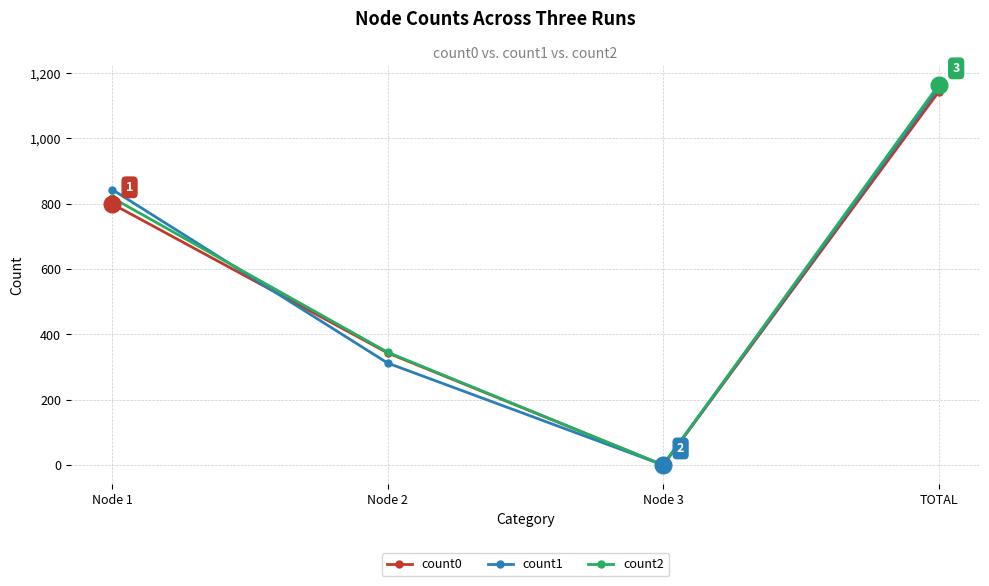

True or false: count0 has a value of 0 at Node 3.

True